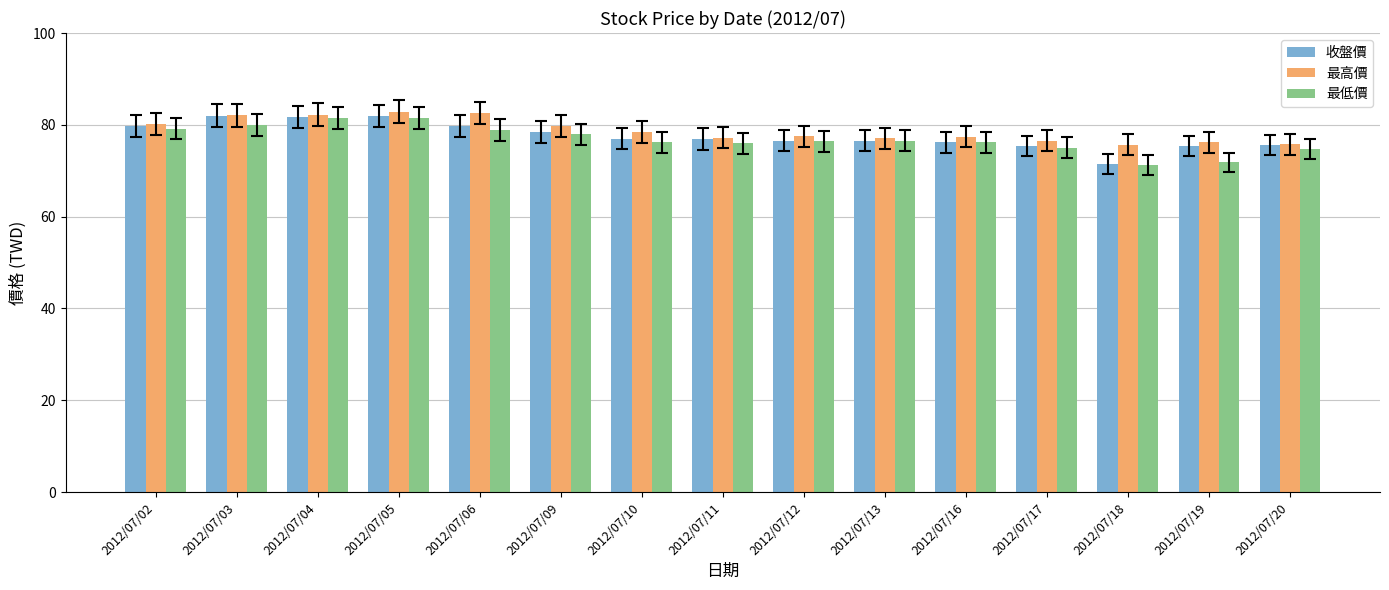

What is the difference between the maximum and minimum values in the 最高價 series?

7.2